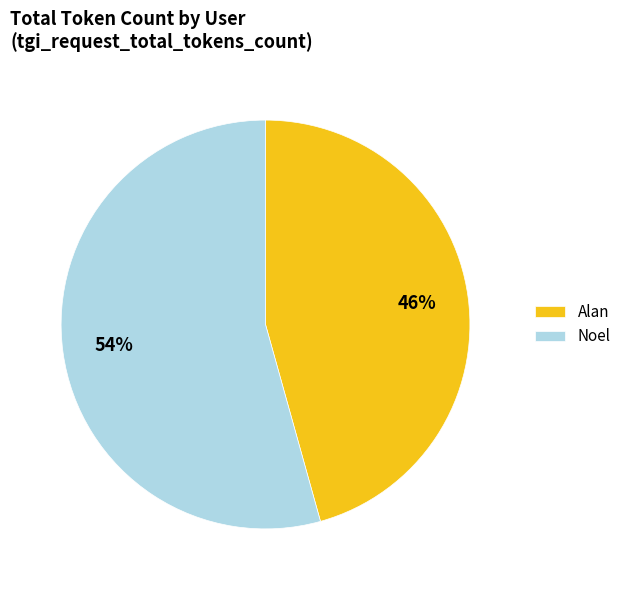

To the nearest percent, what is the combined percentage of Noel and Alan?

100%